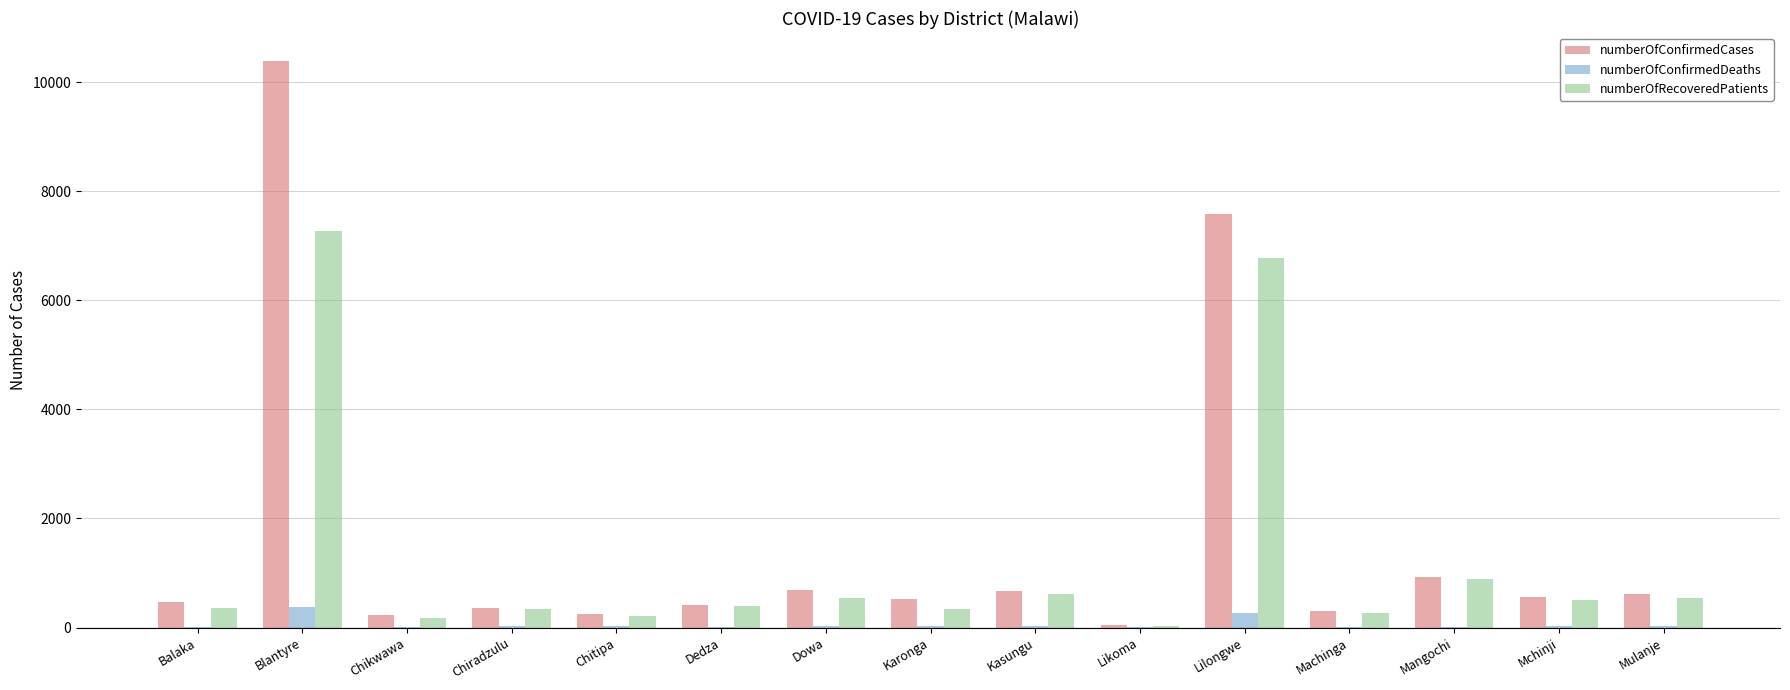

Is the value of numberOfConfirmedDeaths at Chikwawa greater than the value of numberOfConfirmedCases at Lilongwe?

No